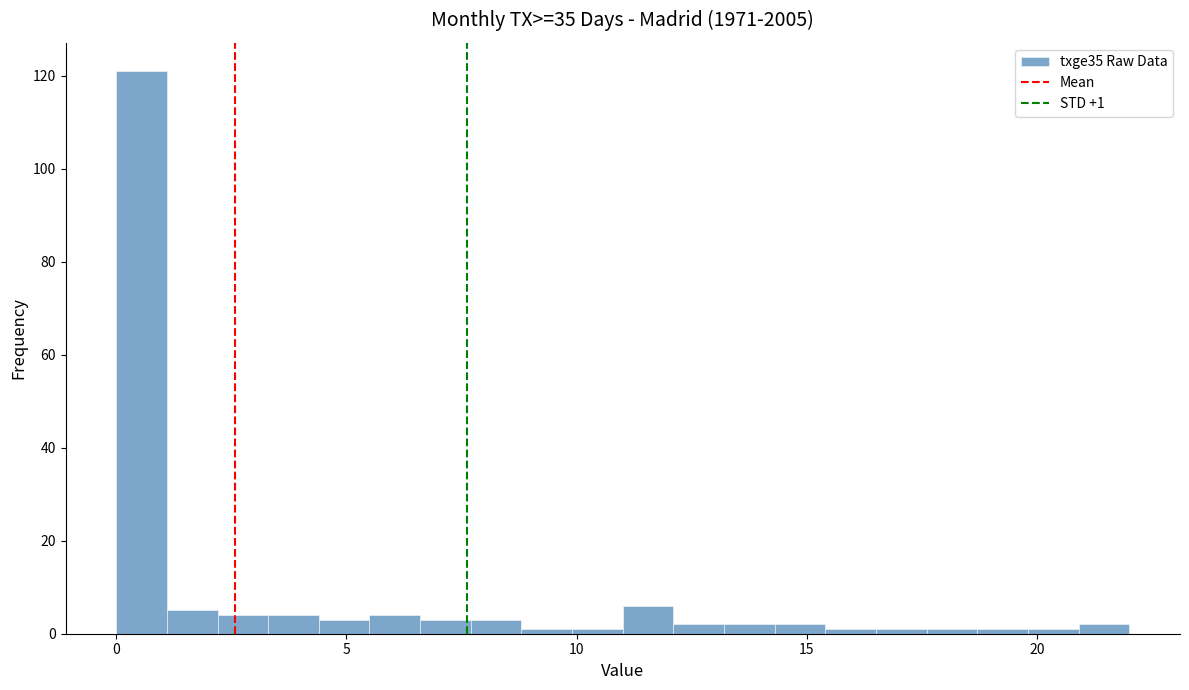

Around what value on the x-axis is the tallest bar? Give the approximate position of its centre, as read against the axis.

0.5